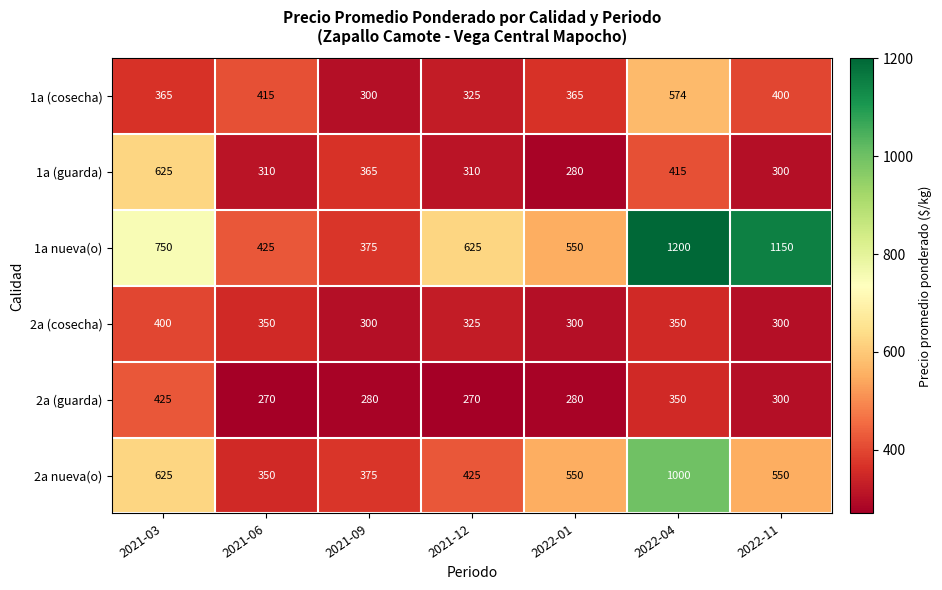

How many values in the 1a (guarda) series are below 310?

2